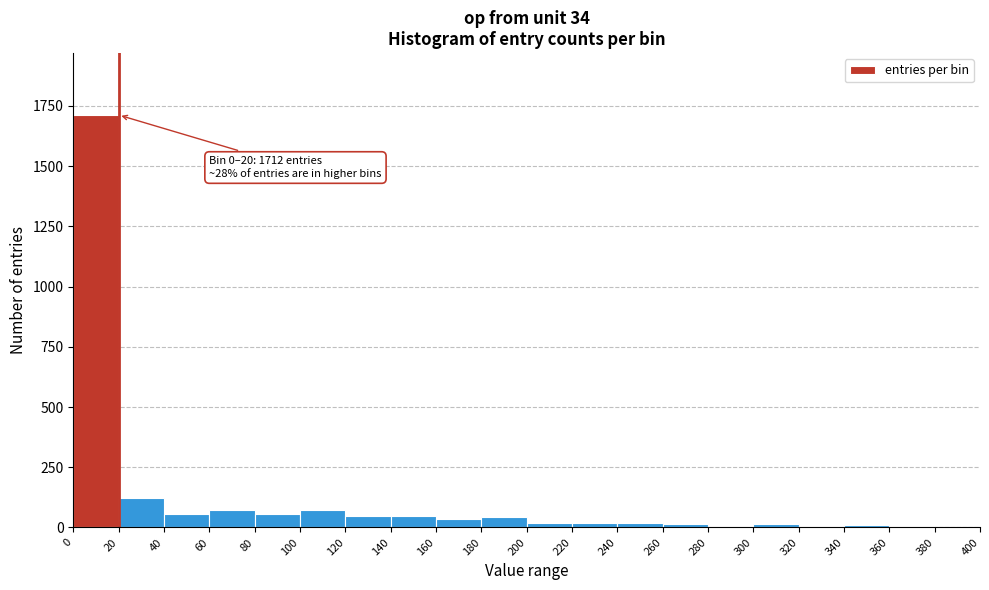

Over which range of the x-axis is the bar tallest?

0 to 20